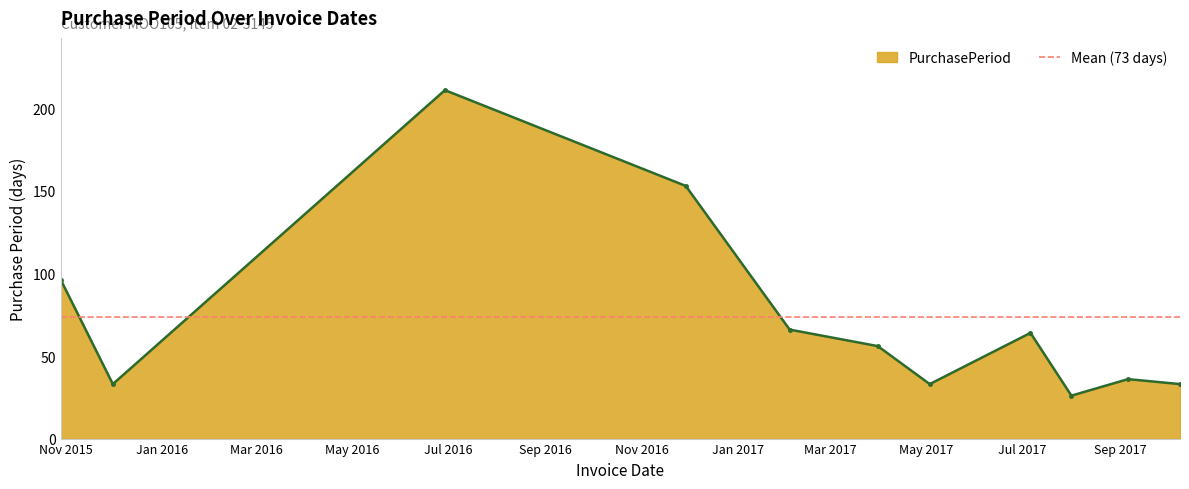

Where is the first local maximum?

2016-06-29